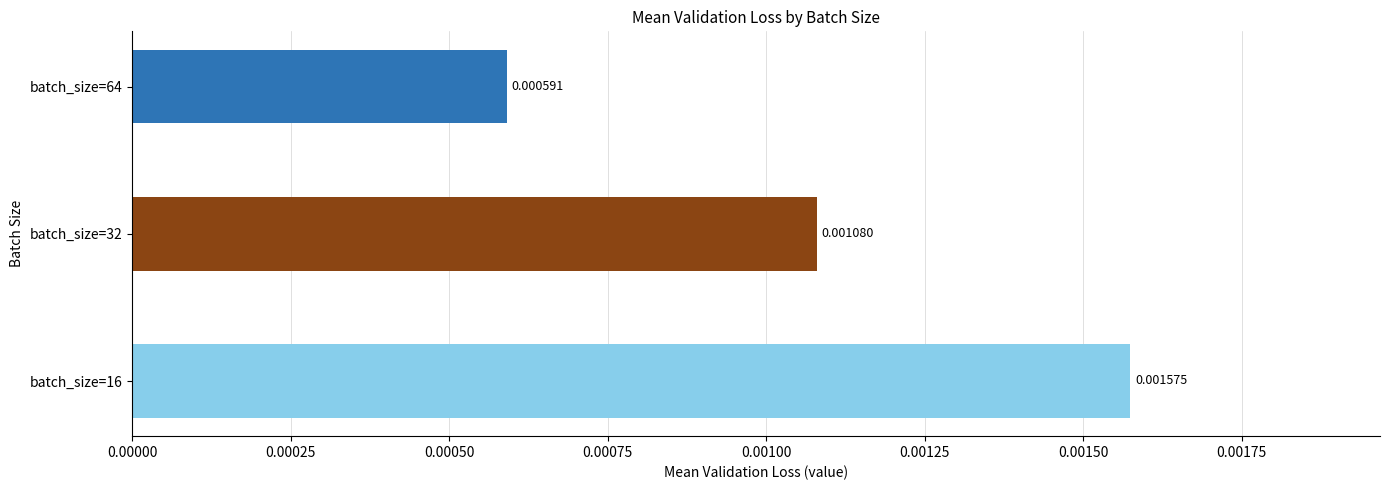

How many bars are there in total?

3